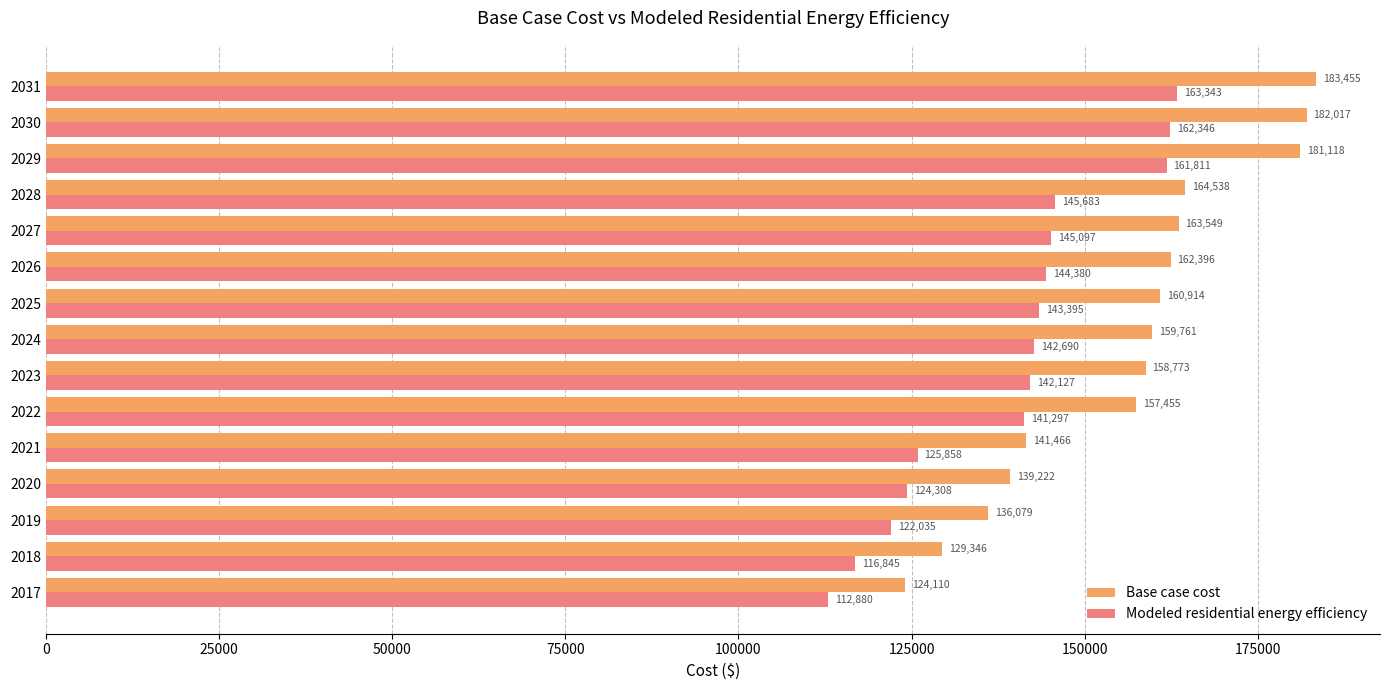

Between 2017 and 2023, which series saw the biggest shift?

Base case cost